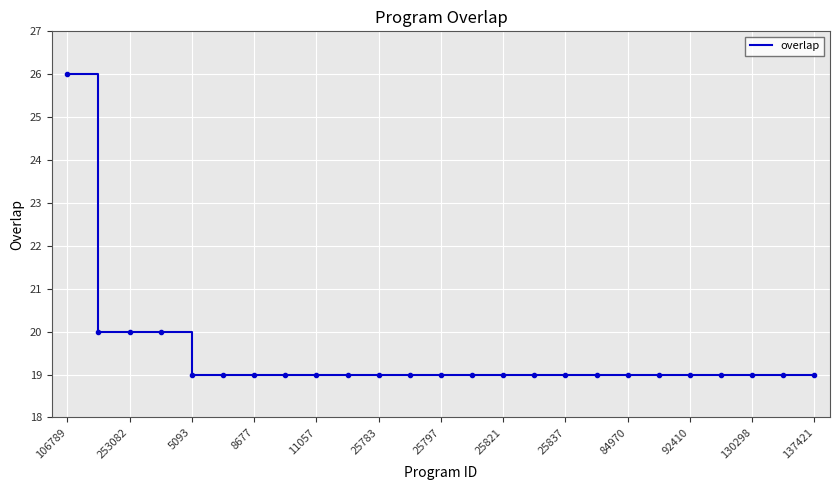

What is the greatest value displayed?

26